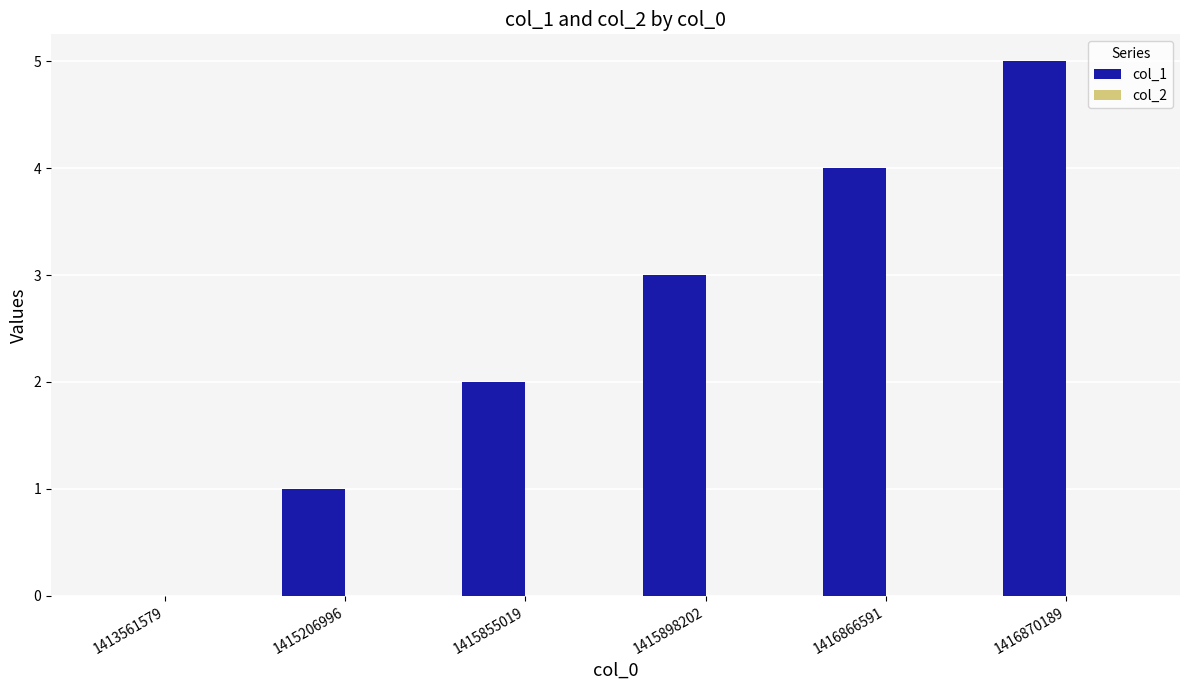

True or false: the data shows 7 at 1416870189.

False